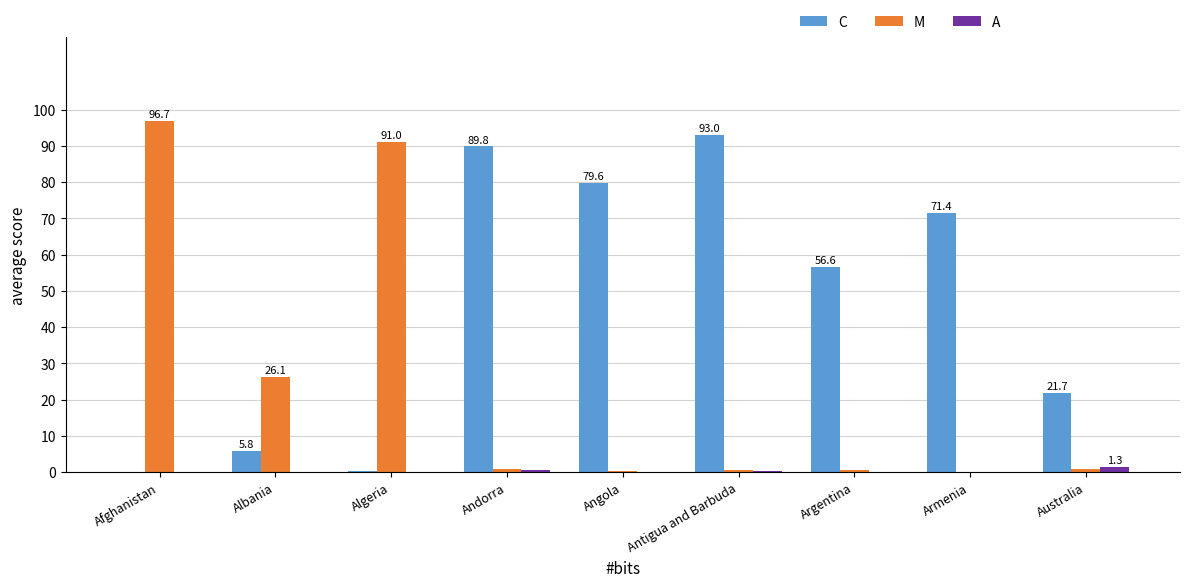

What is the average value of the M series?

24.1